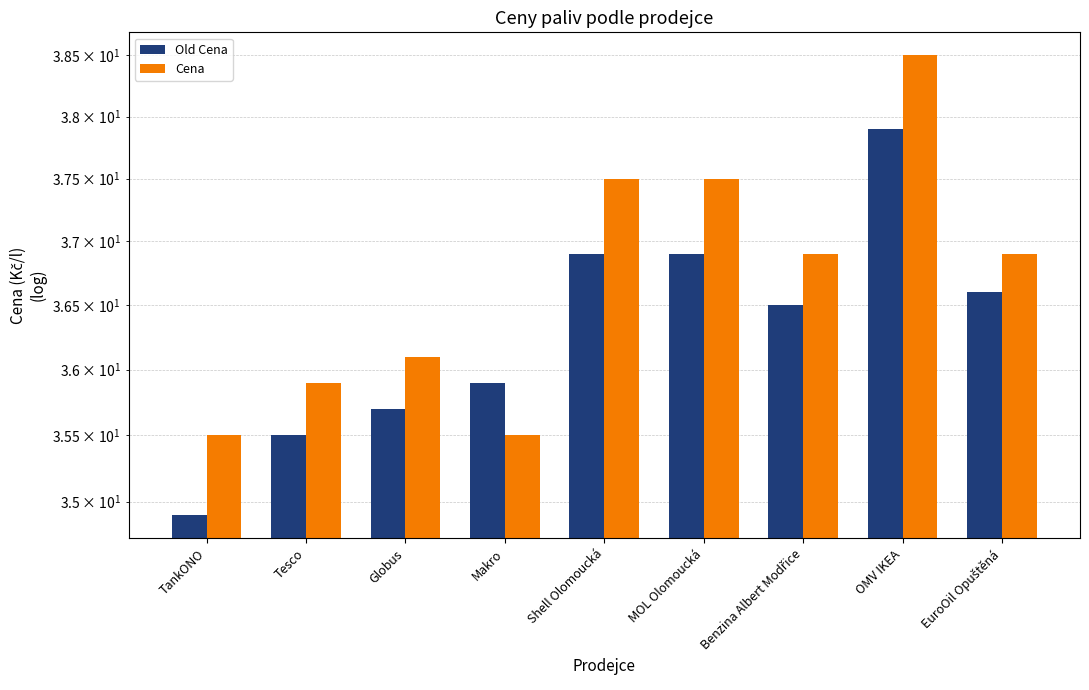

Which category has the highest value in the Old Cena series?

OMV IKEA